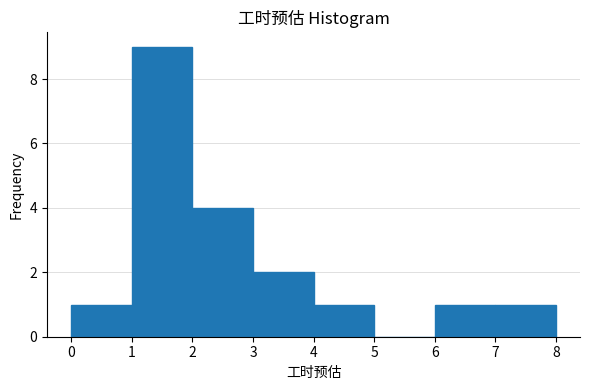

Reading left to right, transcribe this chart: for each bar, give the range it covers on the x-axis and its height. The values are not printed on the chart, so give them approximately, as read against the axis.

0 to 1: 1
1 to 2: 9
2 to 3: 4
3 to 4: 2
4 to 5: 1
5 to 6: 0
6 to 7: 1
7 to 8: 1